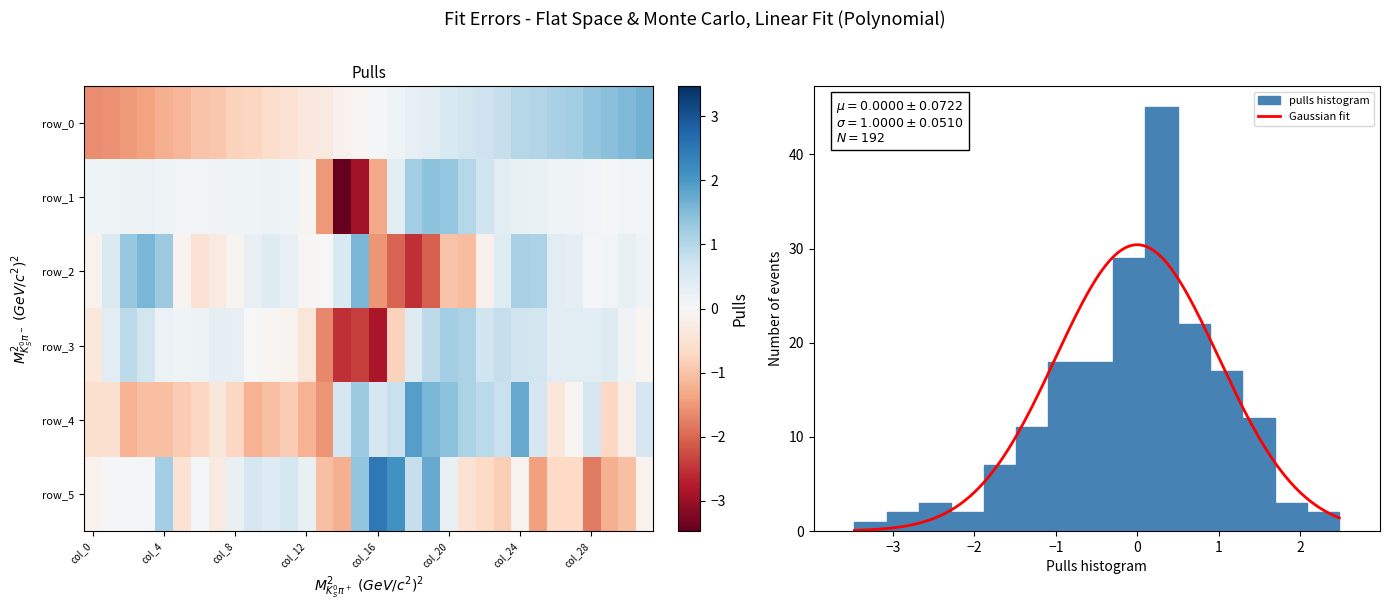

What is the maximum value for Gaussian fit?

30.4